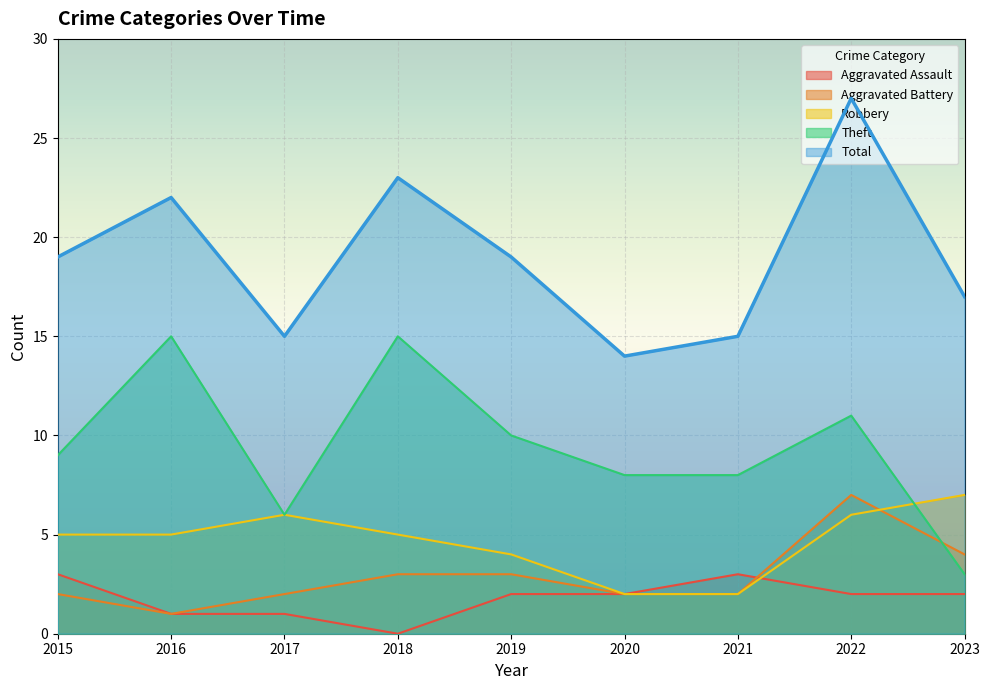

Where is Aggravated Assault nearest to the value 1?

2016